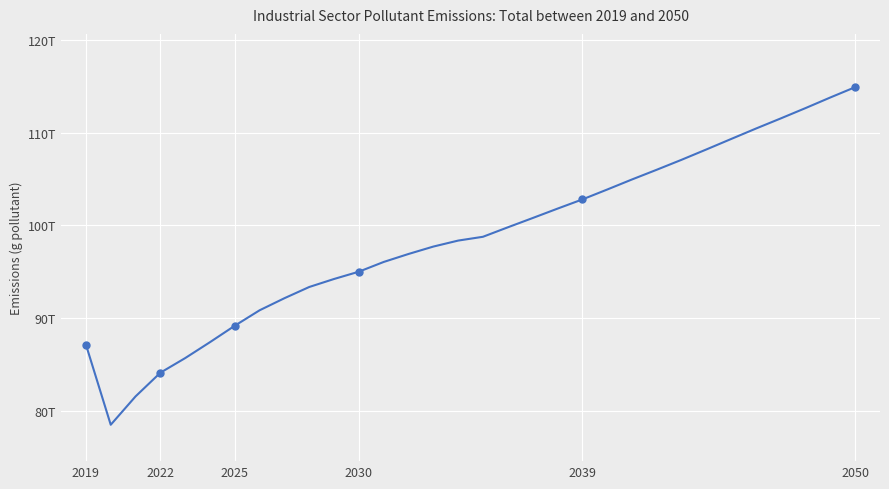

Reading left to right, transcribe all the data shown in this chart.

87133900000000	78485700000000	81544200000000	84099700000000	85678000000000	87397300000000	89172200000000	90837500000000	92139000000000	93350000000000	94213100000000	95001600000000	96050000000000	96910700000000	97709500000000	98355200000000	98765800000000	99784500000000	100785000000000	101798000000000	102790000000000	103856000000000	104943000000000	105994000000000	107068000000000	108183000000000	109315000000000	110440000000000	111534000000000	112650000000000	113796000000000	114909000000000